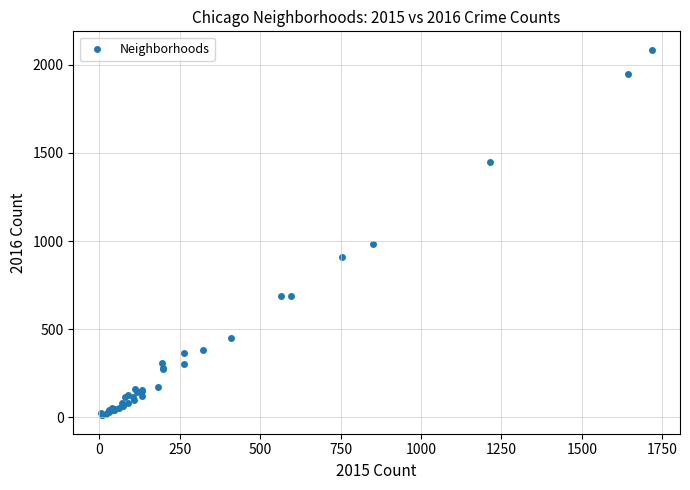

What Y value in the scatter plot is closest to 1048?

983